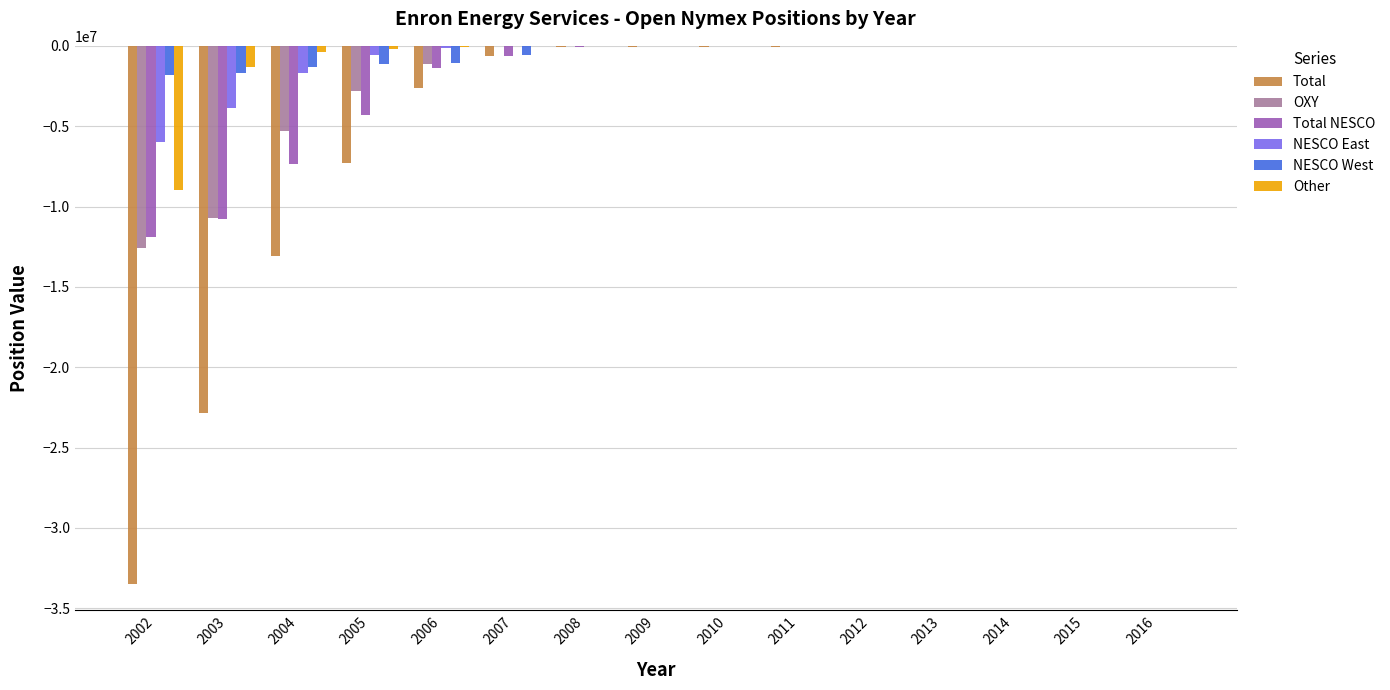

The value of Other at 2003 is -1341570.0. True or false?

True